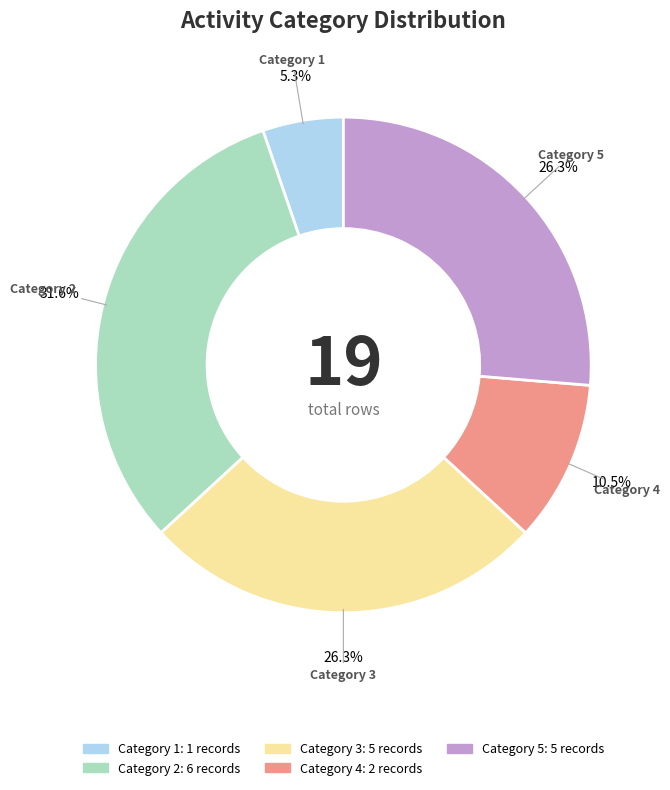

Is there any slice that represents more than half of the pie?

No